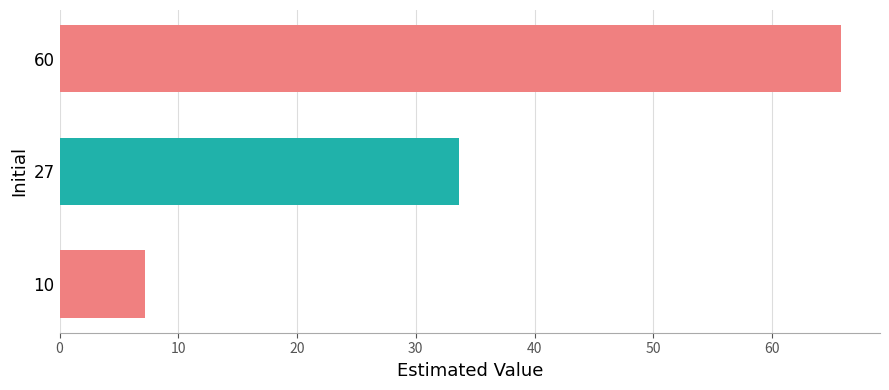

List the labels in order of value, largest first.

60, 27, 10